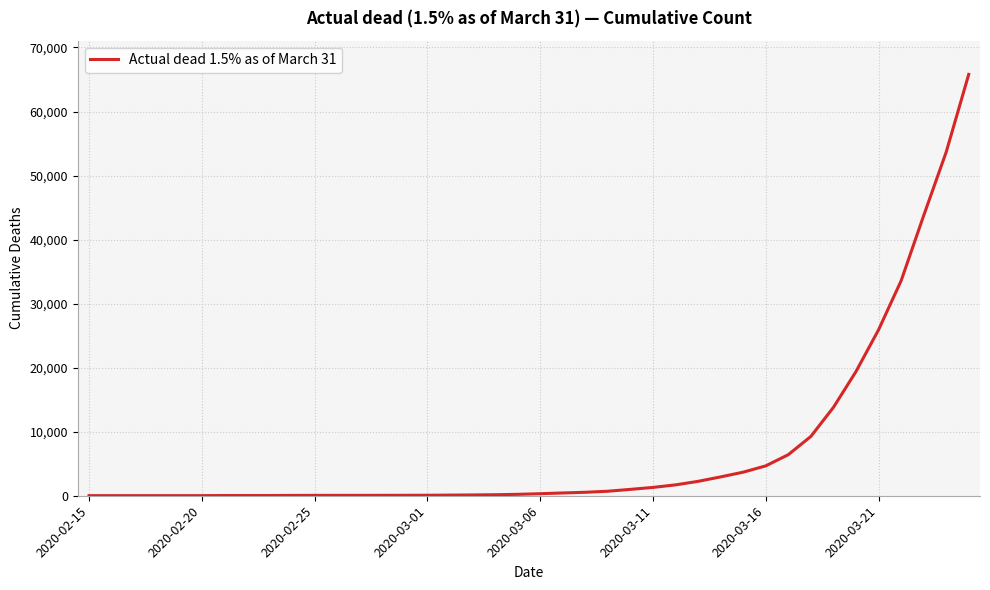

What is the greatest value displayed?

65797